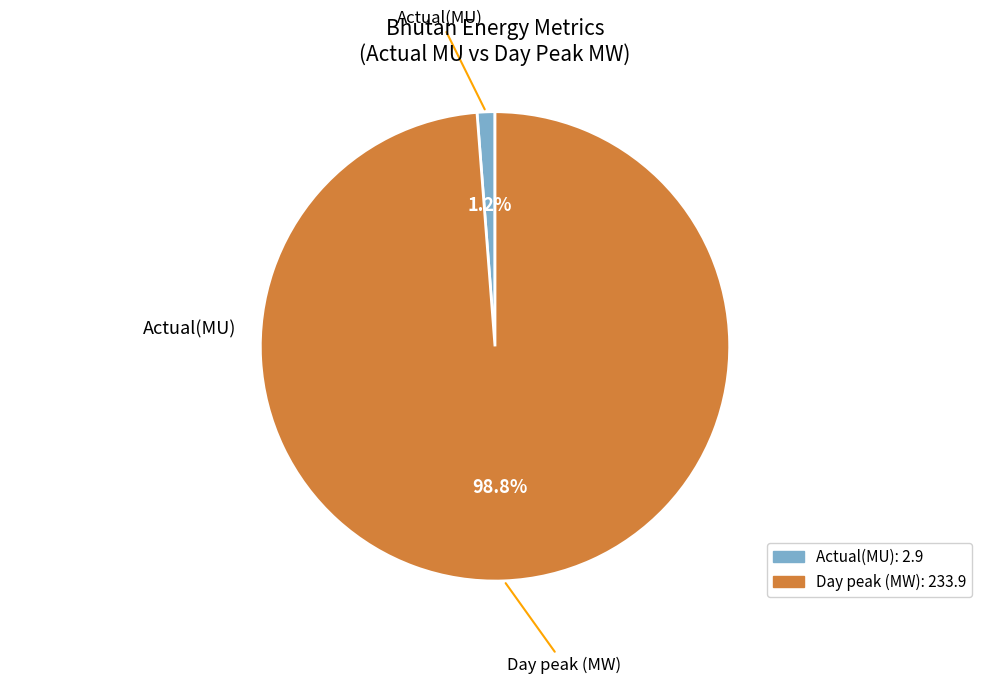

How many segments does this pie chart have?

2